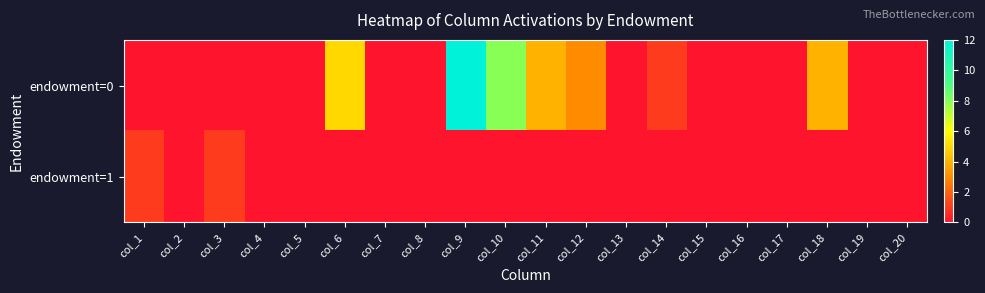

Reading left to right, list all the values displayed in this chart.

endowment=0: col_1=0	col_2=0	col_3=0	col_4=0	col_5=0	col_6=5	col_7=0	col_8=0	col_9=12	col_10=8	col_11=4	col_12=3	col_13=0	col_14=1	col_15=0	col_16=0	col_17=0	col_18=4	col_19=0	col_20=0
endowment=1: col_1=1	col_2=0	col_3=1	col_4=0	col_5=0	col_6=0	col_7=0	col_8=0	col_9=0	col_10=0	col_11=0	col_12=0	col_13=0	col_14=0	col_15=0	col_16=0	col_17=0	col_18=0	col_19=0	col_20=0